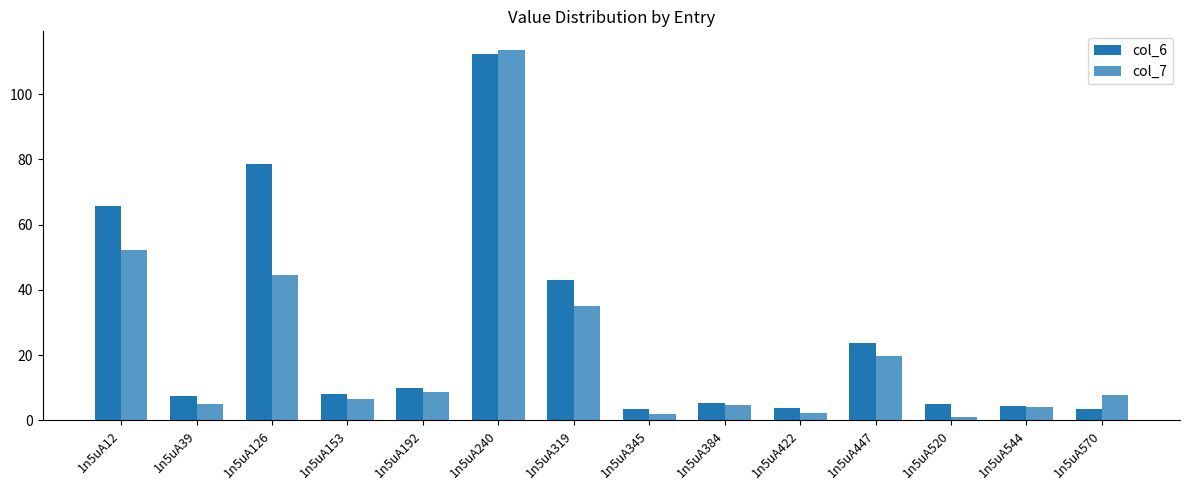

Count the number of data series in this chart.

2